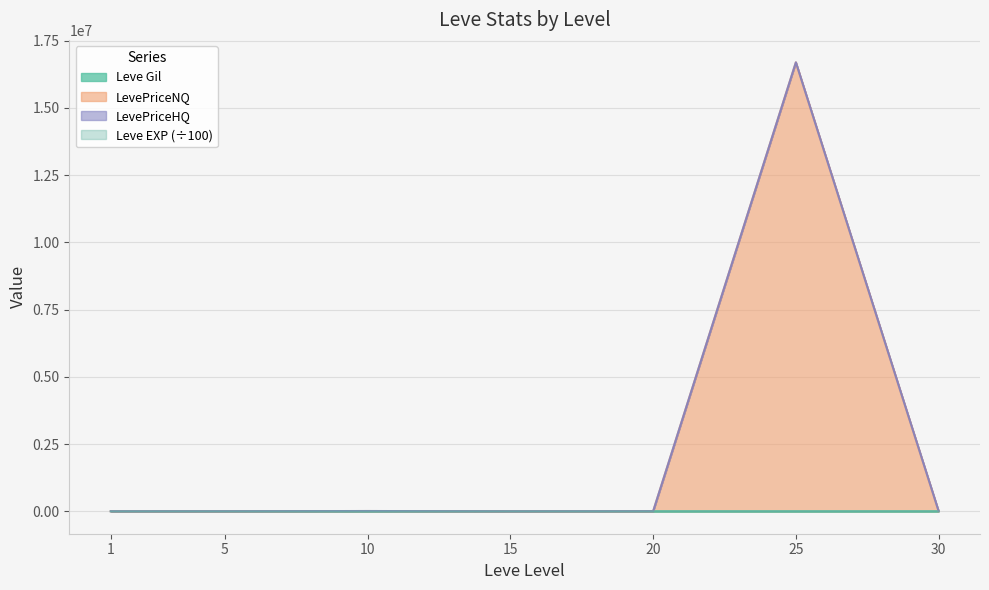

What is the smallest value displayed?

8.0